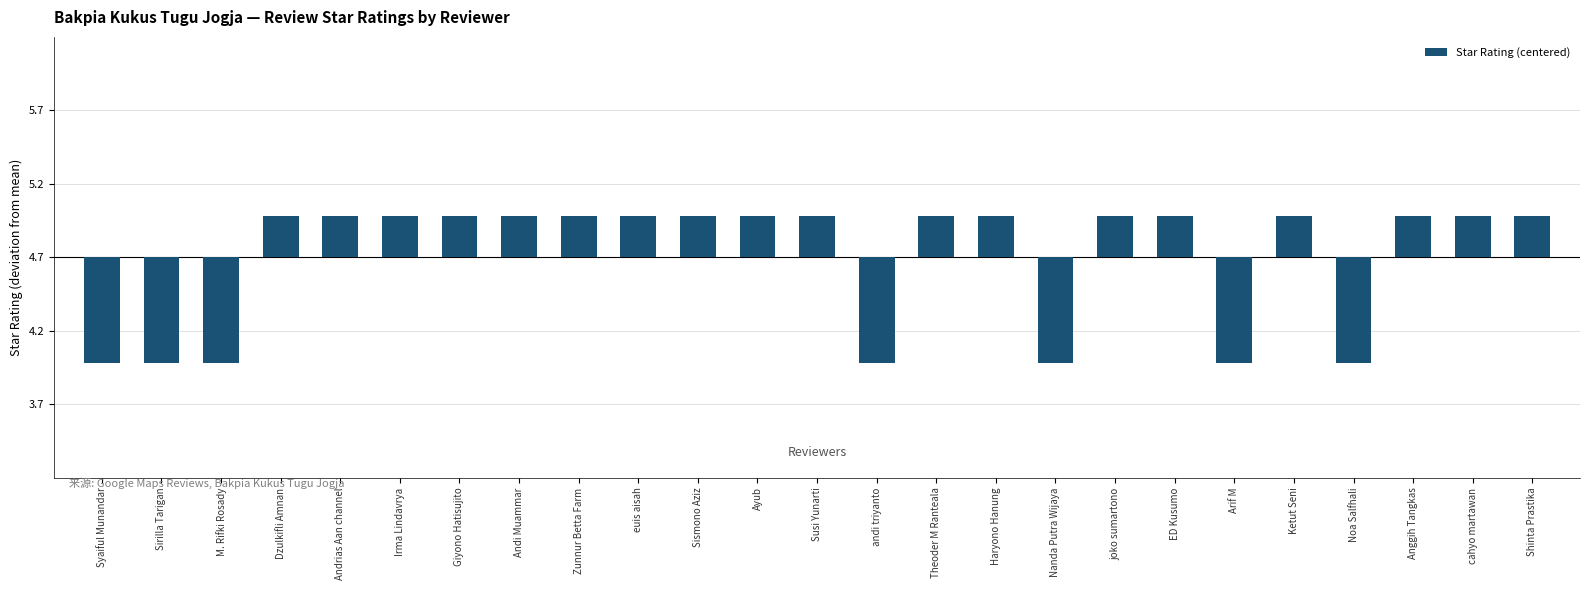

Rank the categories by value from lowest to highest.

Syaiful Munandar, Sirilla Tarigan, M. Rifki Rosady, andi triyanto, Nanda Putra Wijaya, Arif M, Noa Salfhali, Dzulkifli Amnan, Andrias Aan channel, Irma Lindavrya, Giyono Hatisujito, Andi Muammar, Zunnur Betta Farm, euis aisah, Sismono Aziz, Ayub, Susi Yunarti, Theoder M Ranteala, Haryono Hanung, joko sumartono, ED Kusumo, Ketut Seni, Anggih Tangkas, cahyo martawan, Shinta Prastika